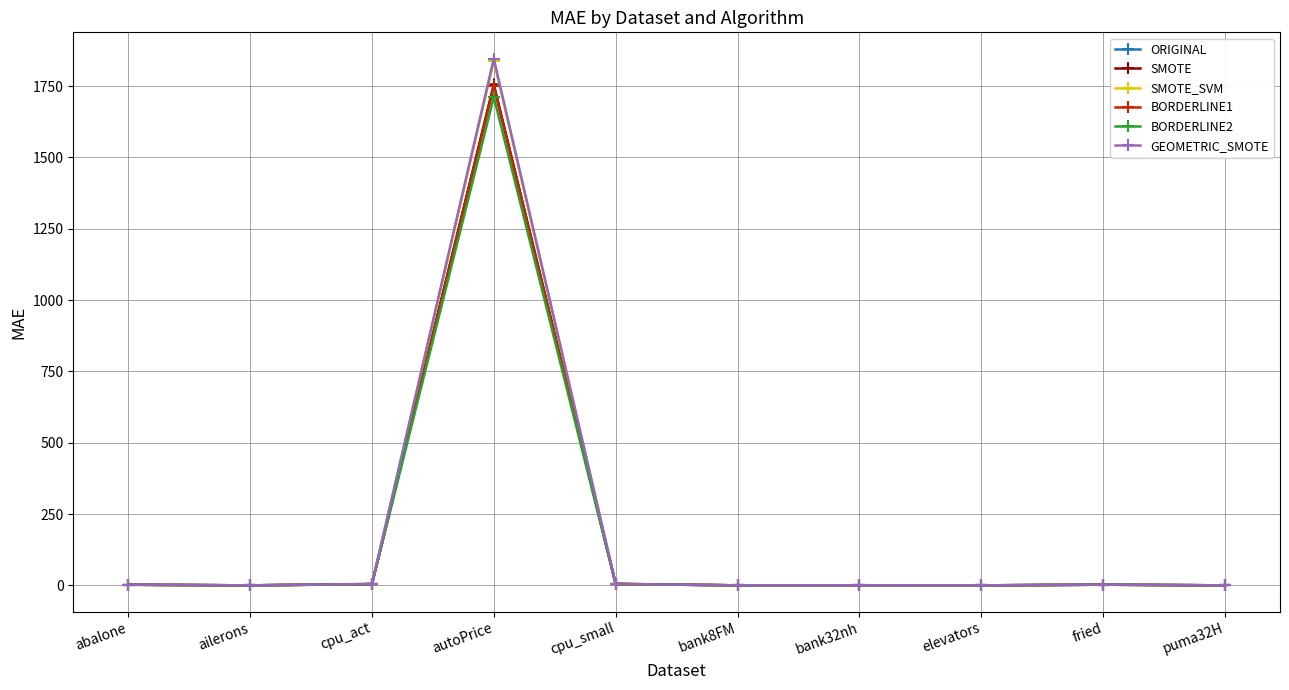

In ORIGINAL, how many points are lower than both neighbors (excluding endpoints)?

3